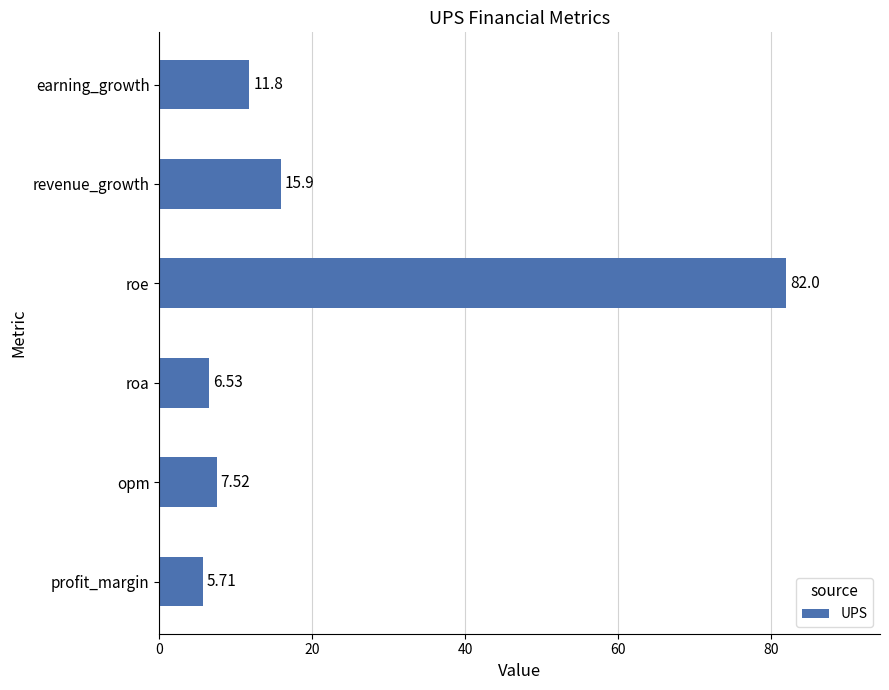

Are the bars grouped side by side (vs. stacked)?

No